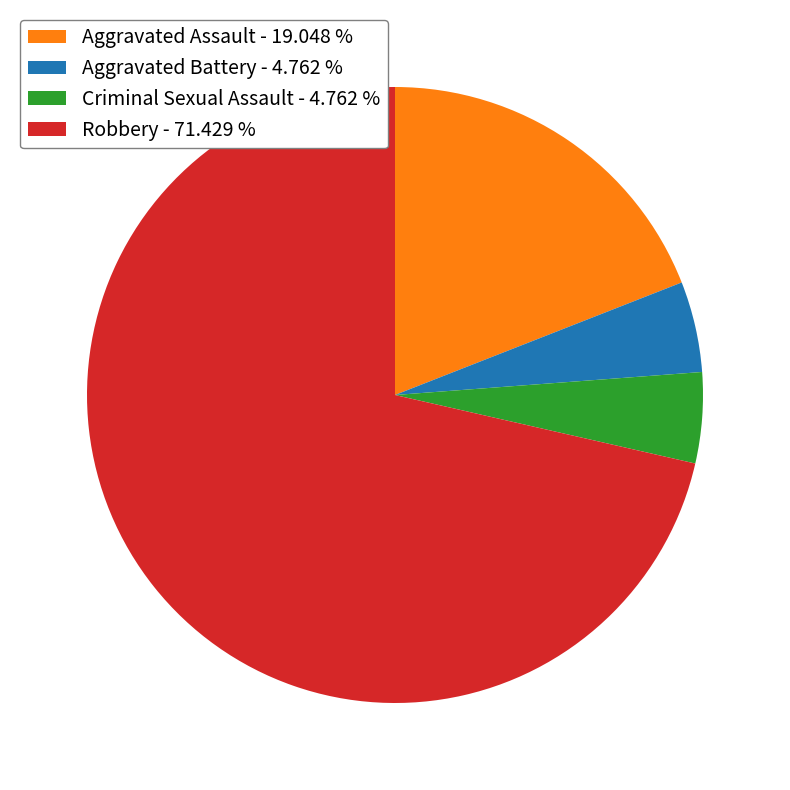

The Robbery slice represents 71% of the pie. True or false?

True